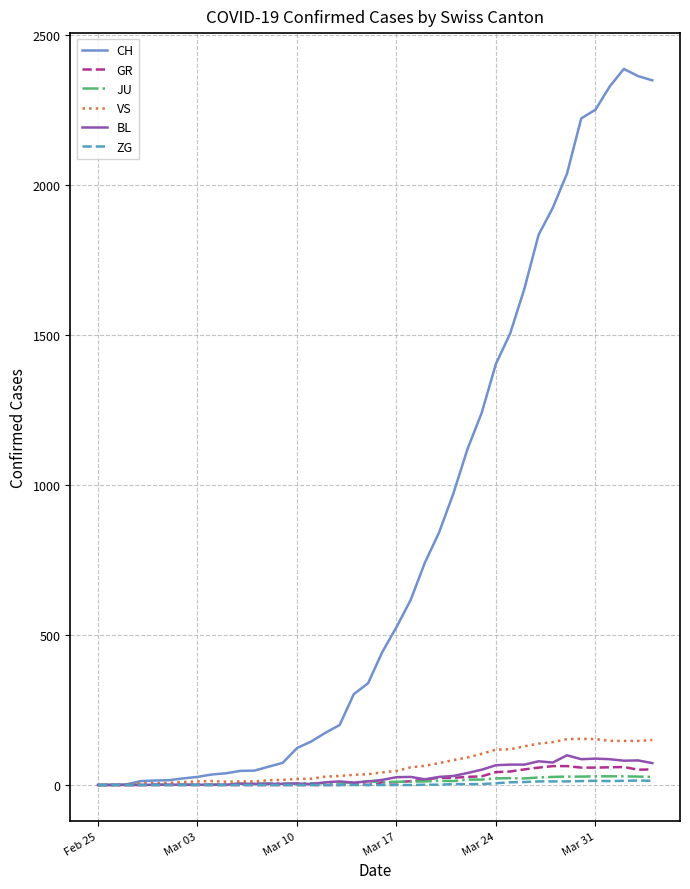

What is the difference between the maximum and second lowest values in the CH series?

2386